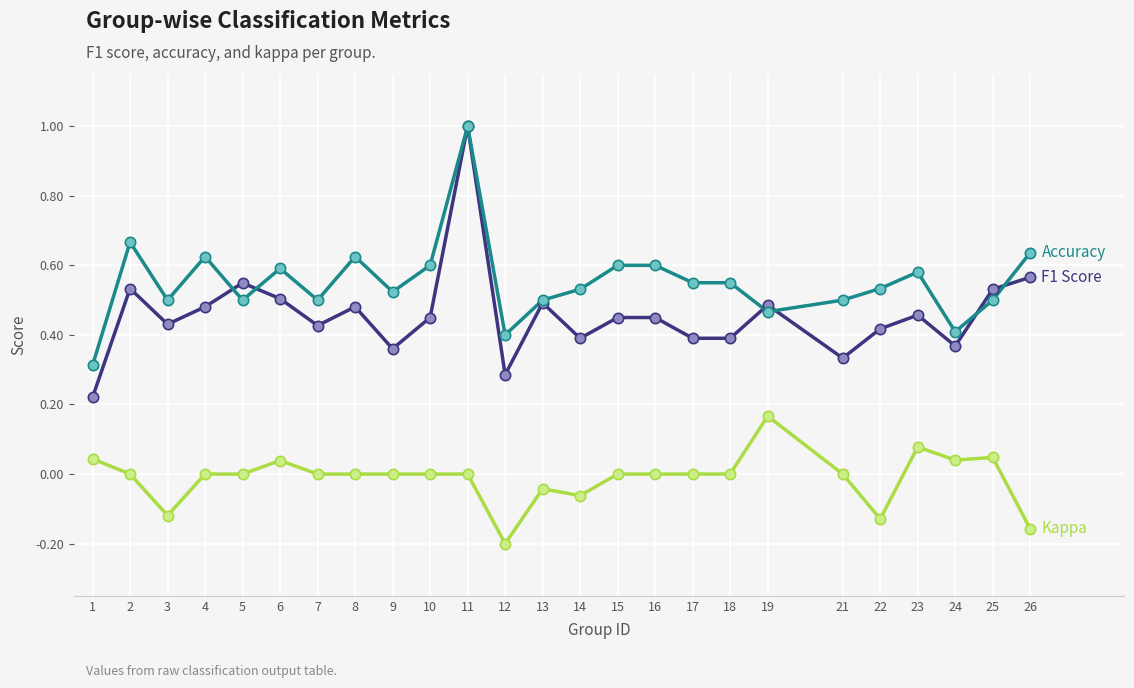

Which label corresponds to the smallest value in the chart?

12